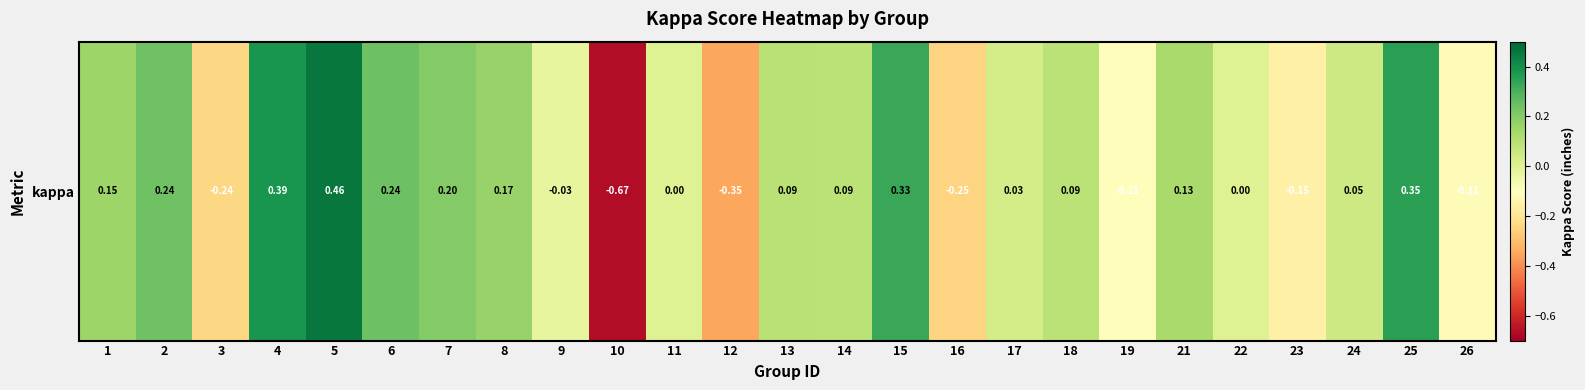

True or false: the data shows 0.5 at 5.

True